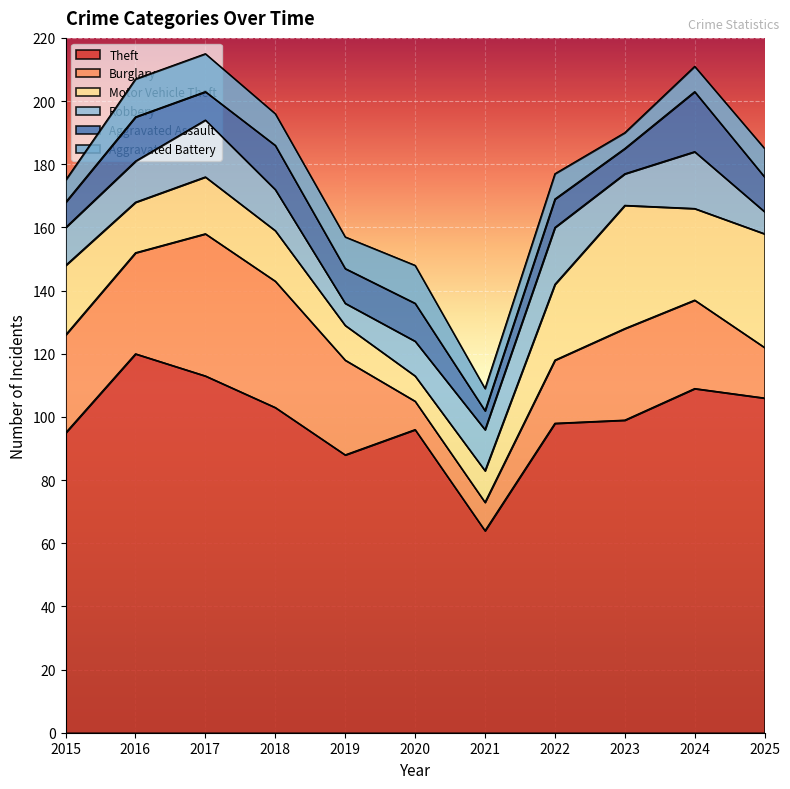

The value of Aggravated Assault at 2017 is 9. True or false?

True